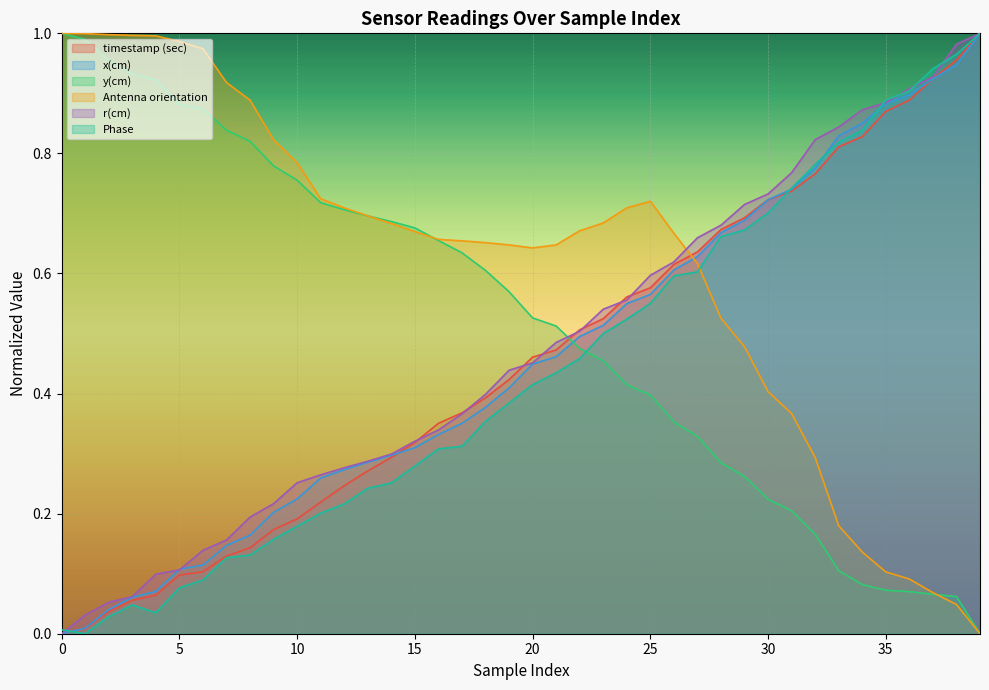

At how many categories does at least one series exceed 0?

40